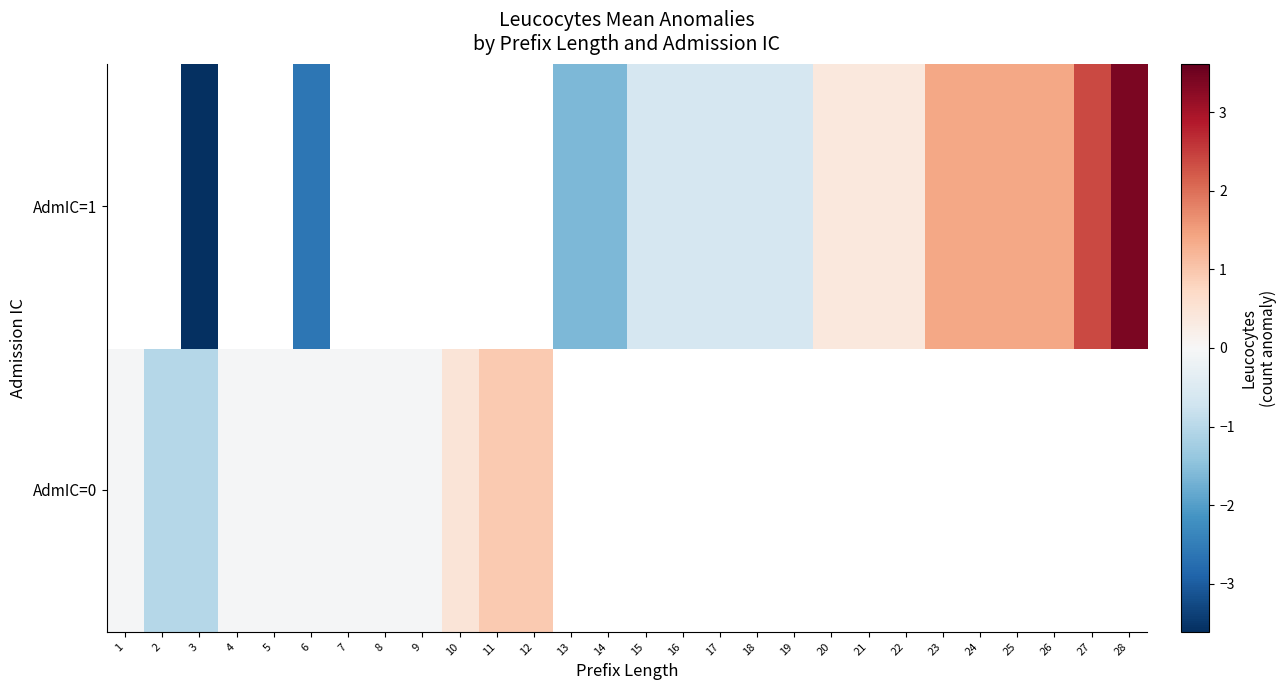

At 23, list the series in order from smallest to largest.

AdmIC=0, AdmIC=1